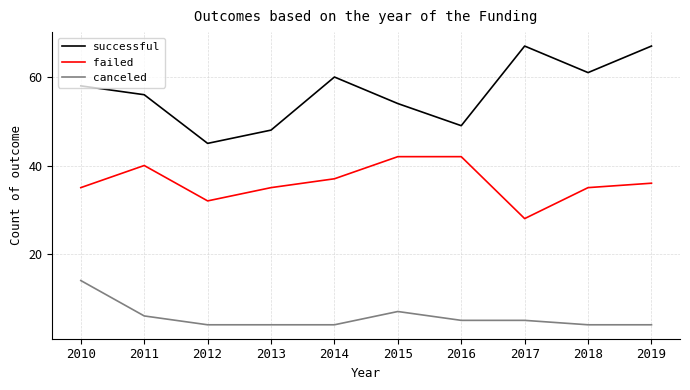

True or false: successful and canceled cross at least once.

False